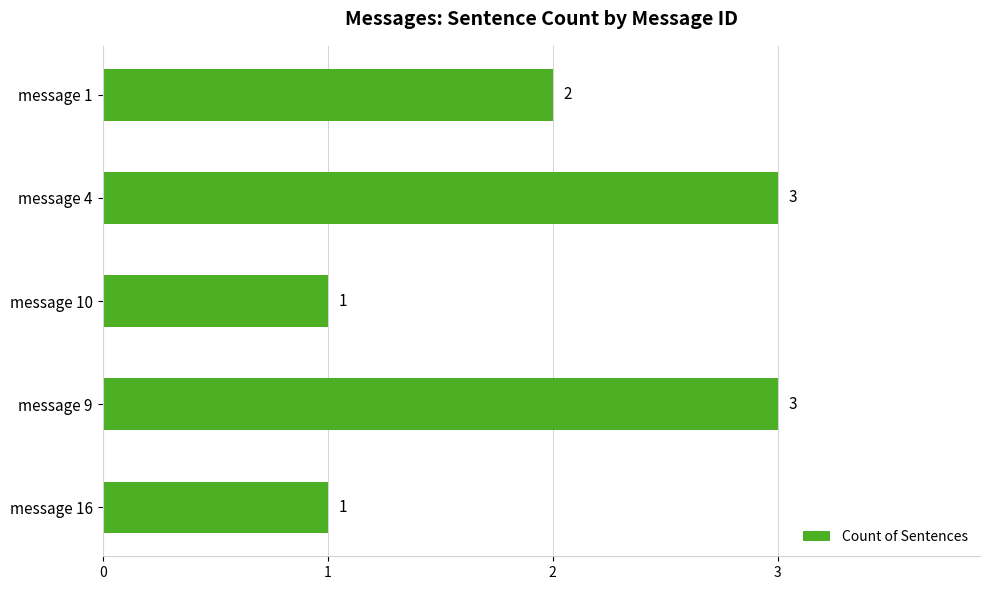

The chart shows a value of 3 at message 1. True or false?

False